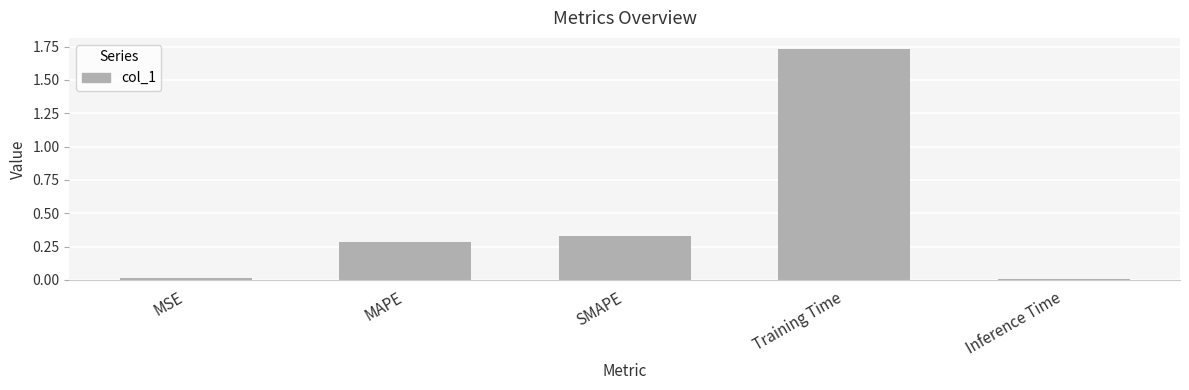

What is the label of the 3rd bar from the right?

SMAPE